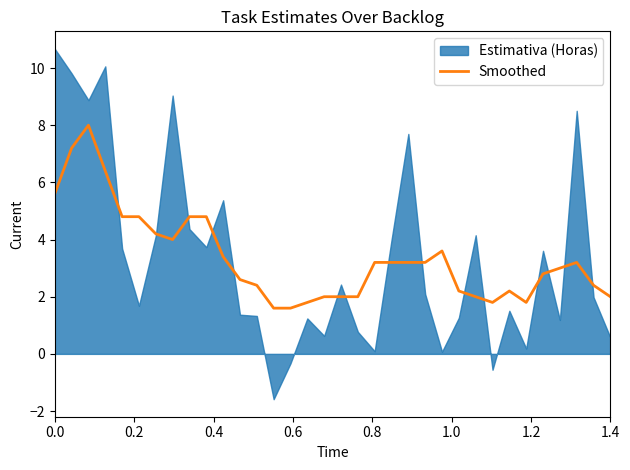

What is the highest value of the Smoothed series?

8.0